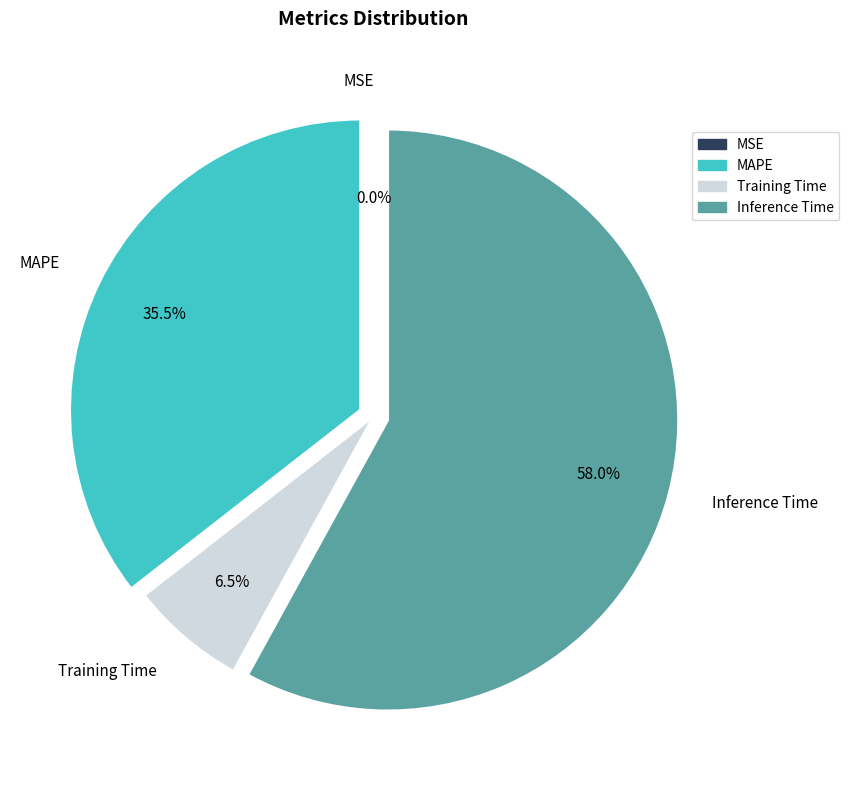

Is the sum of Inference Time and MAPE greater than half?

Yes